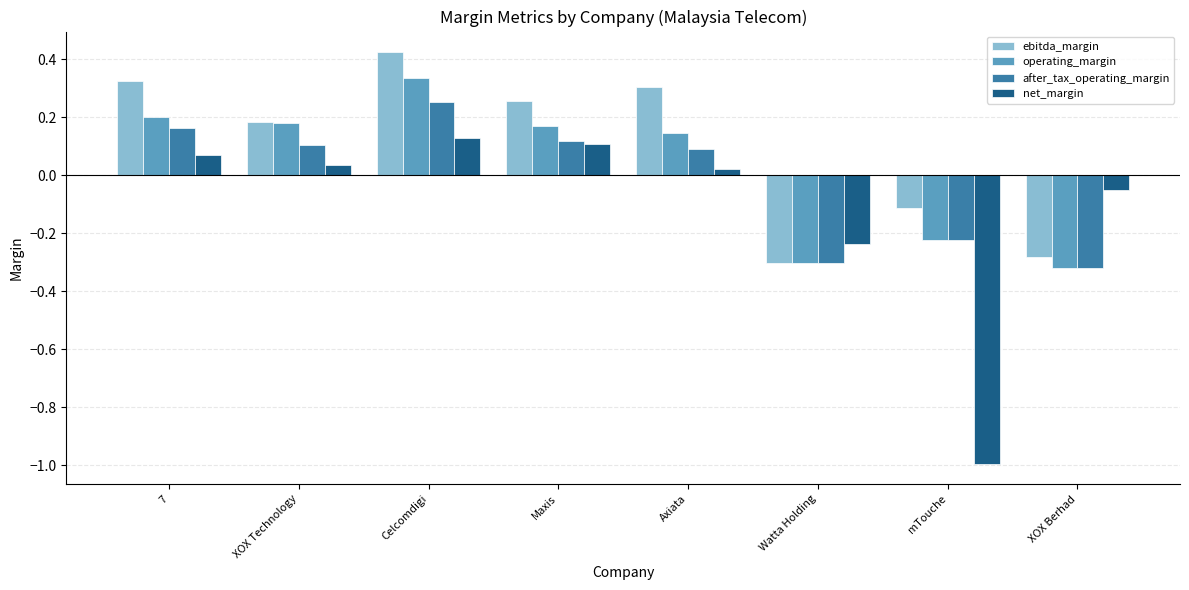

What is the difference between the maximum and second lowest values in the operating_margin series?

0.6